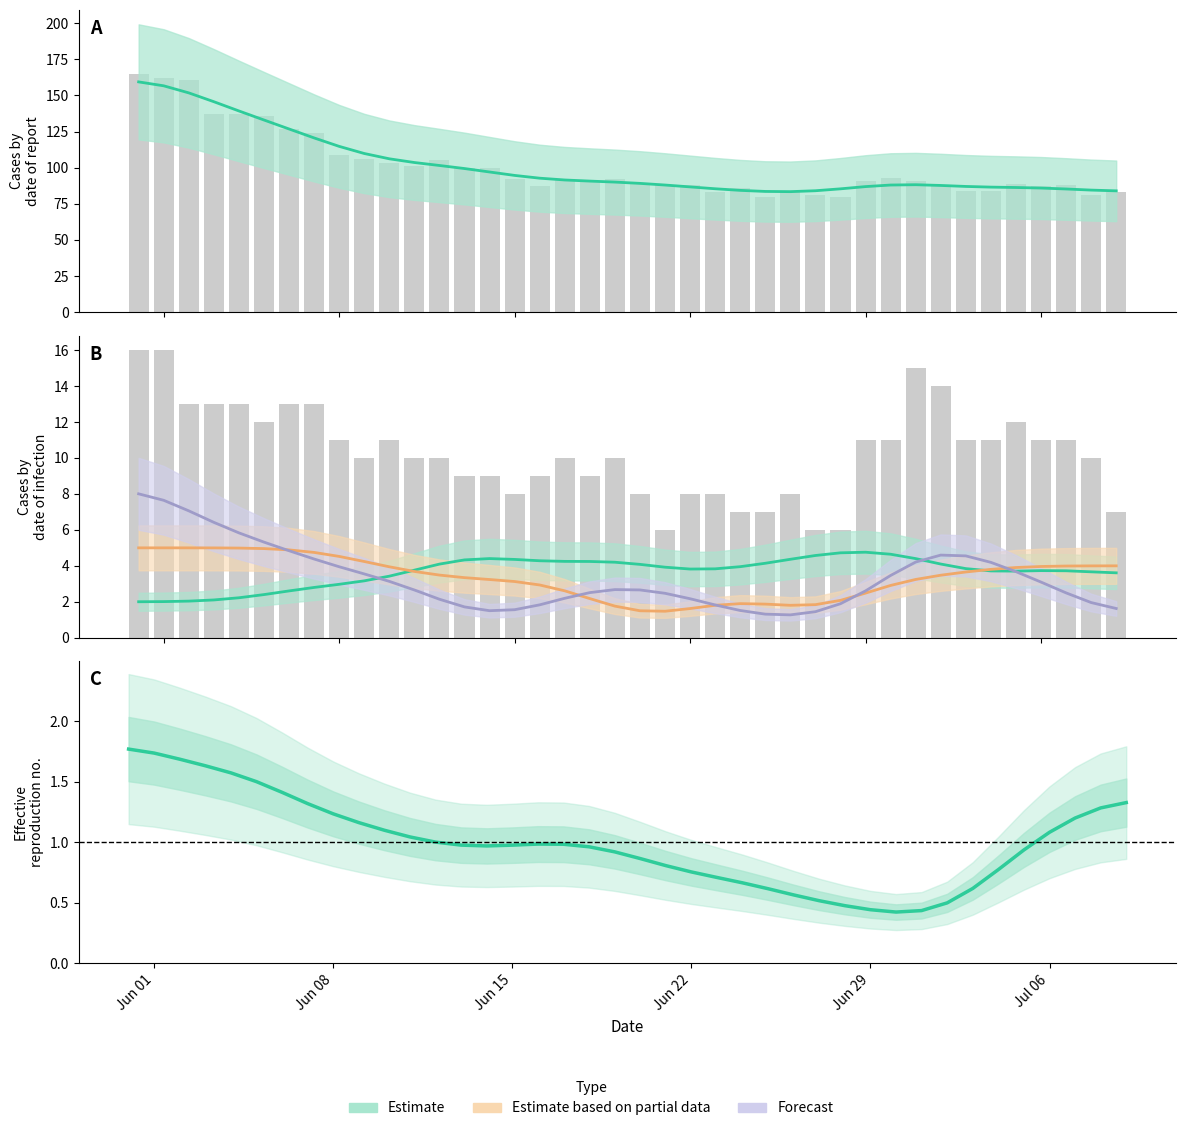

At which category is the sum across all series the highest?

Jun 01